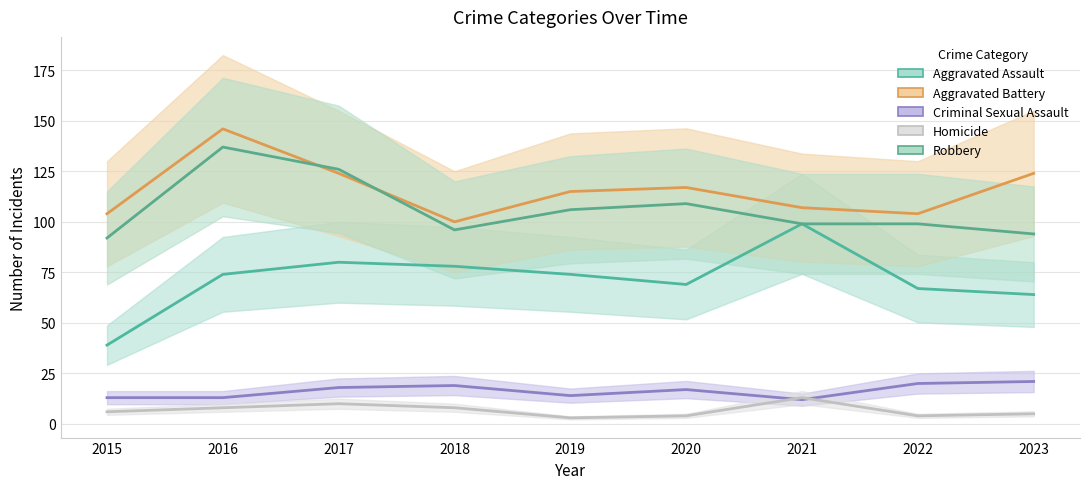

What are all the series names shown in the legend?

Aggravated Assault, Aggravated Battery, Criminal Sexual Assault, Homicide, Robbery